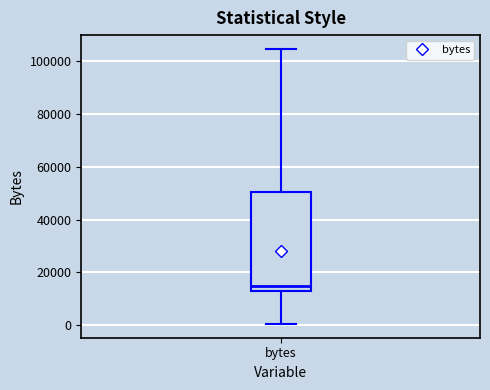

Read this box plot against the y-axis: the position of the median line, the range covered by the box, and the ends of both whiskers. The values are not printed on the chart, so give them approximately, as read against the axis.

median 16000, box 12000 to 50000, whiskers 0 to 104000